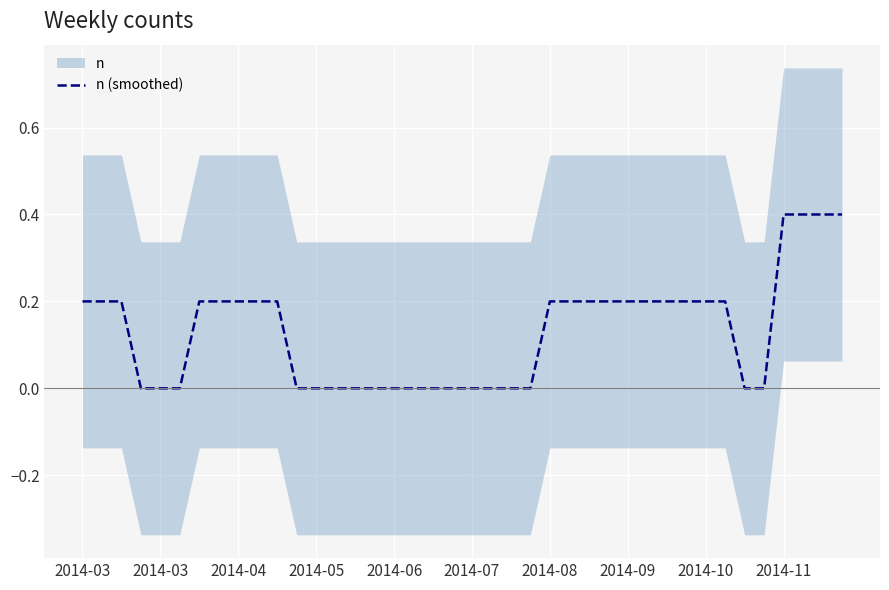

Which category has the highest value across all series?

2014-11